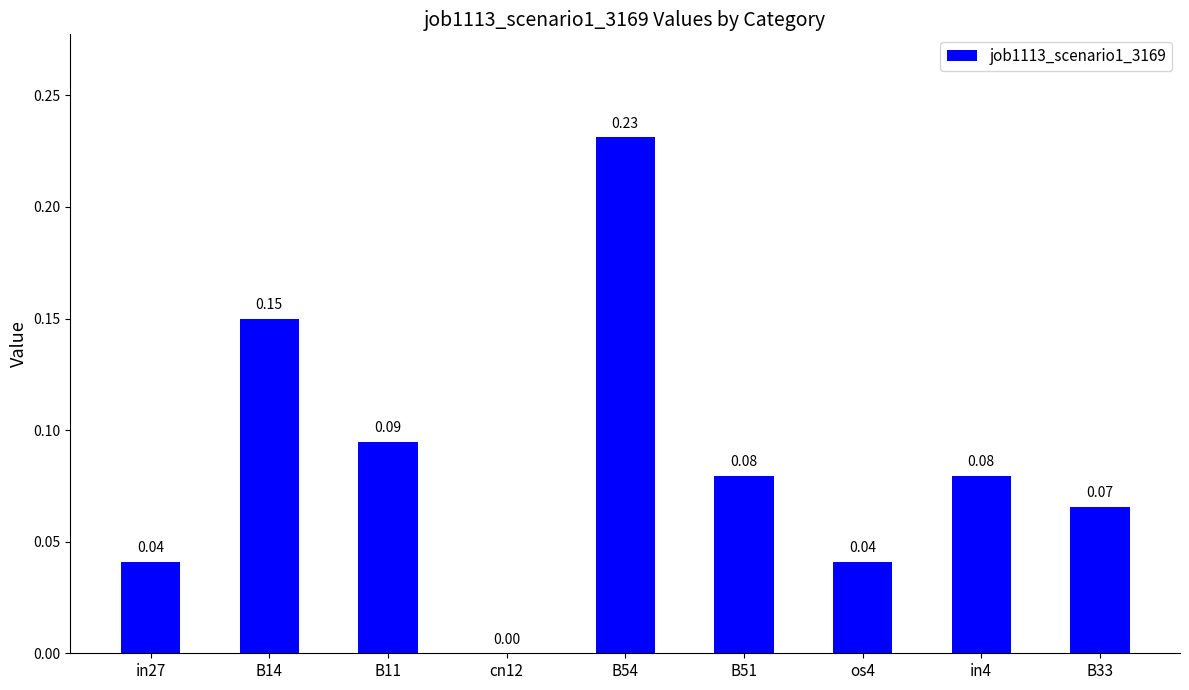

Which has a higher value, cn12 or B33?

B33